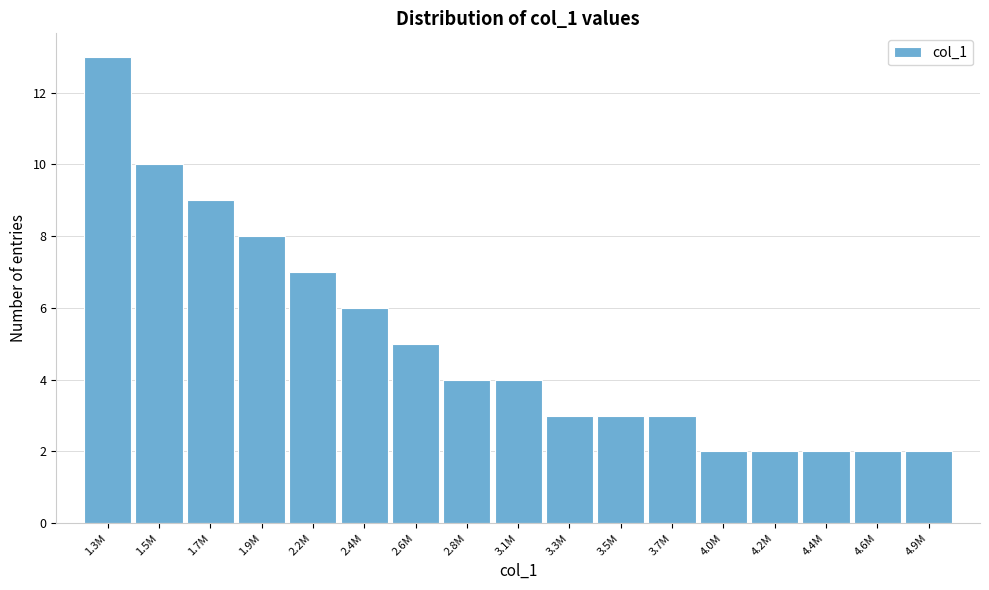

Reading left to right, extract all data points from this chart.

1.3M=13	1.5M=10	1.7M=9	1.9M=8	2.2M=7	2.4M=6	2.6M=5	2.8M=4	3.1M=4	3.3M=3	3.5M=3	3.7M=3	4.0M=2	4.2M=2	4.4M=2	4.6M=2	4.9M=2